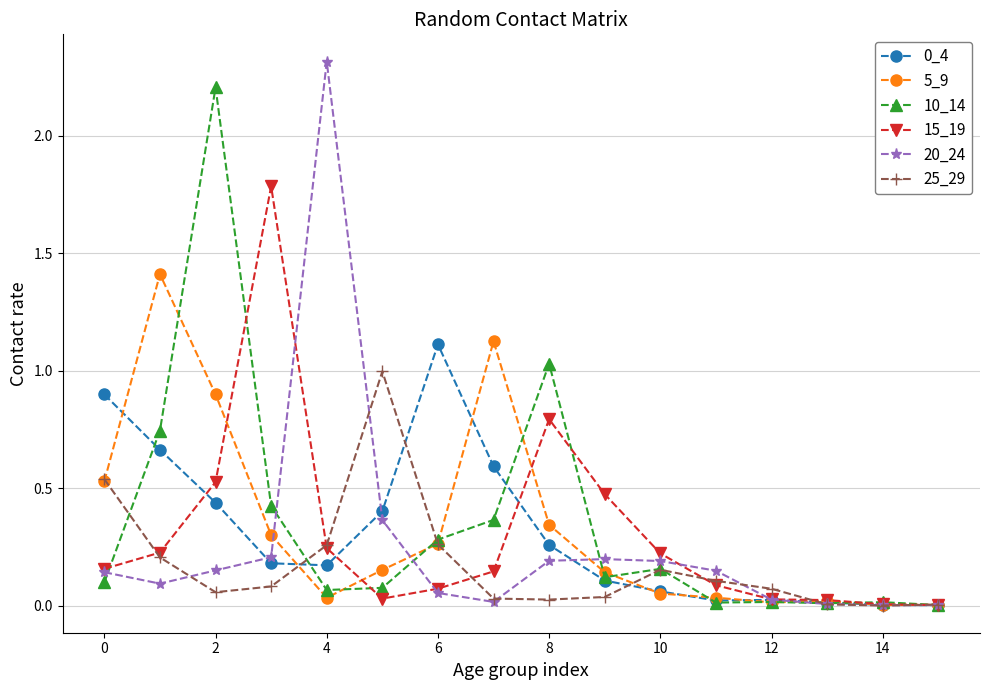

True or false: 20_24 has more than 1 points higher than both neighbors.

True